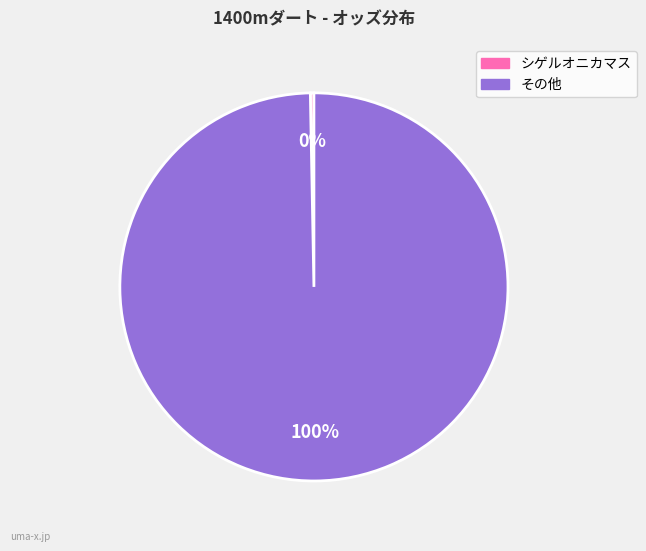

To the nearest percent, what is the average slice percentage?

50%